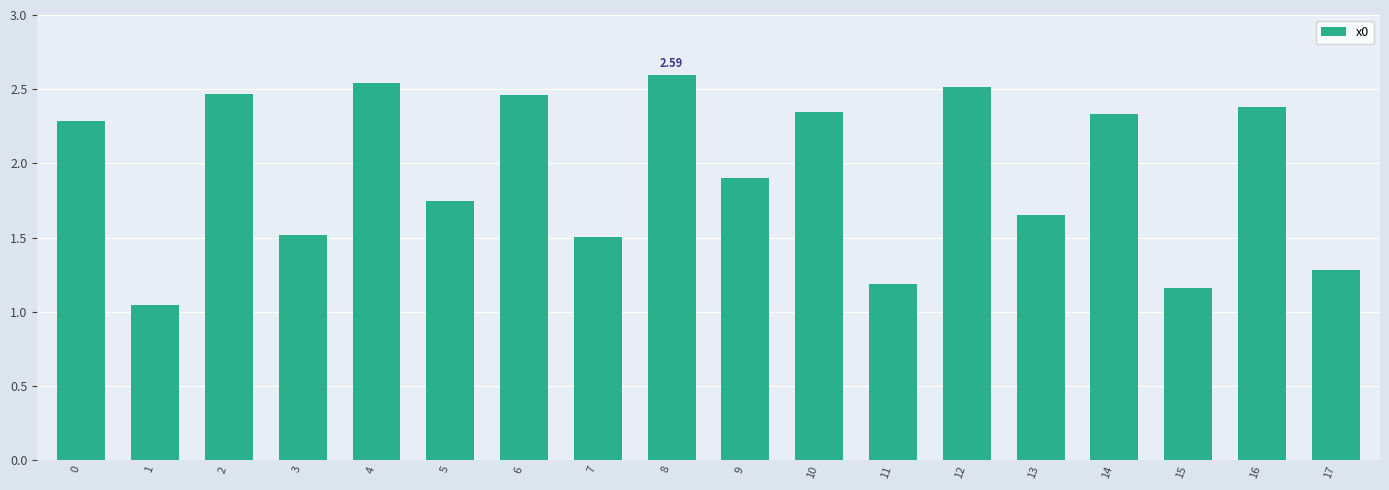

What is the sum of the values at 7 and 15?

2.7